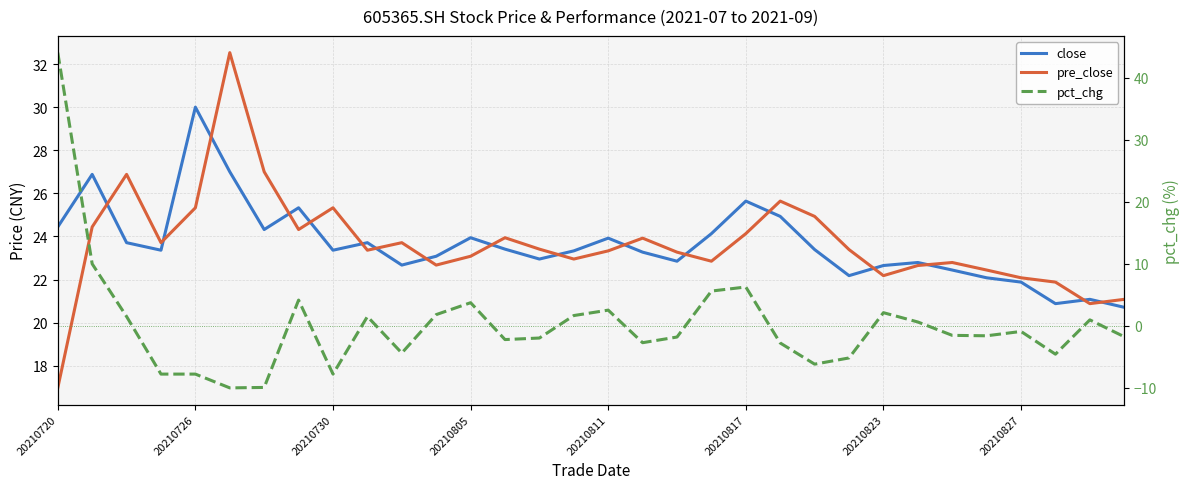

Between which two adjacent categories do close and pct_chg first intersect?

20210720 and 20210726